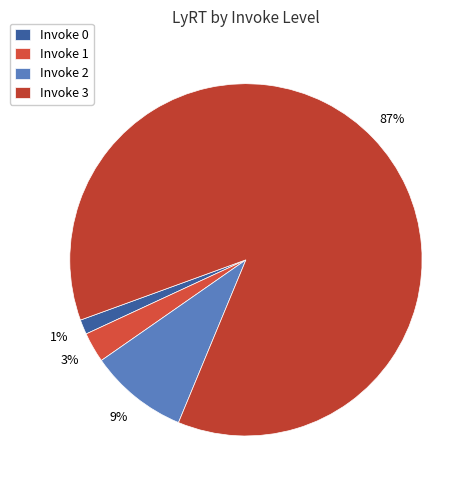

How many segments does this pie chart have?

4